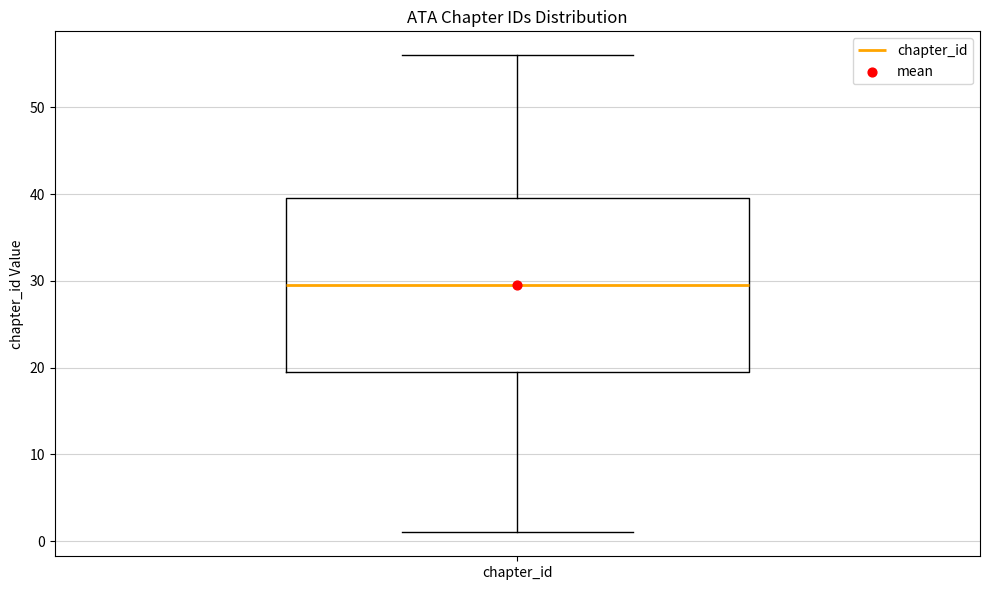

Where does the upper whisker of the box for chapter_id end on the y-axis? The values are not printed on the chart, so give them approximately, as read against the axis.

56